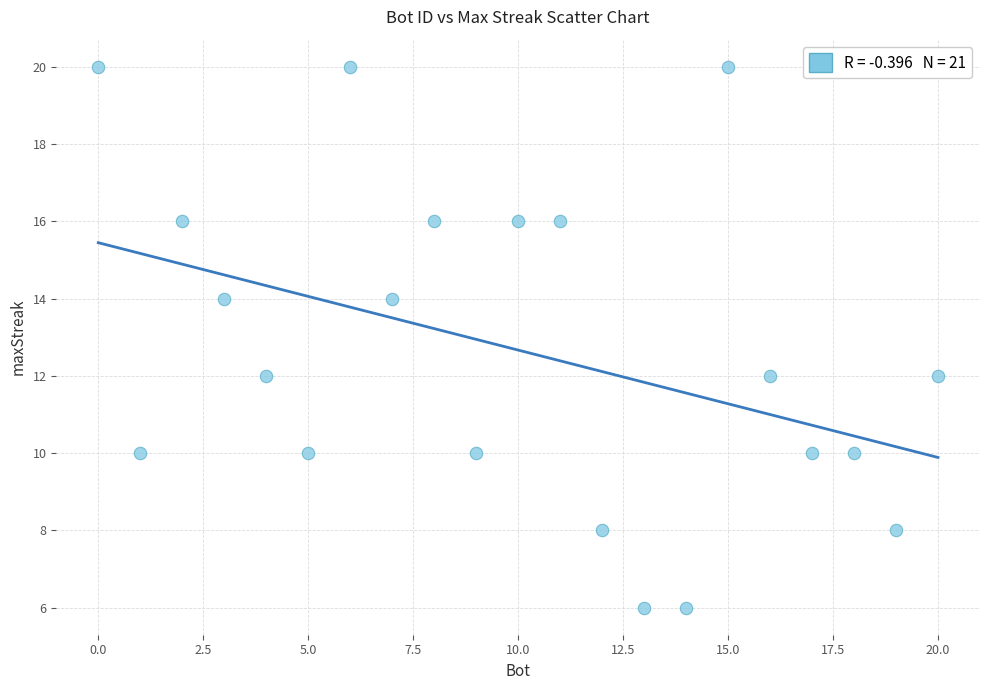

What is the range of Y values (max minus min)?

14